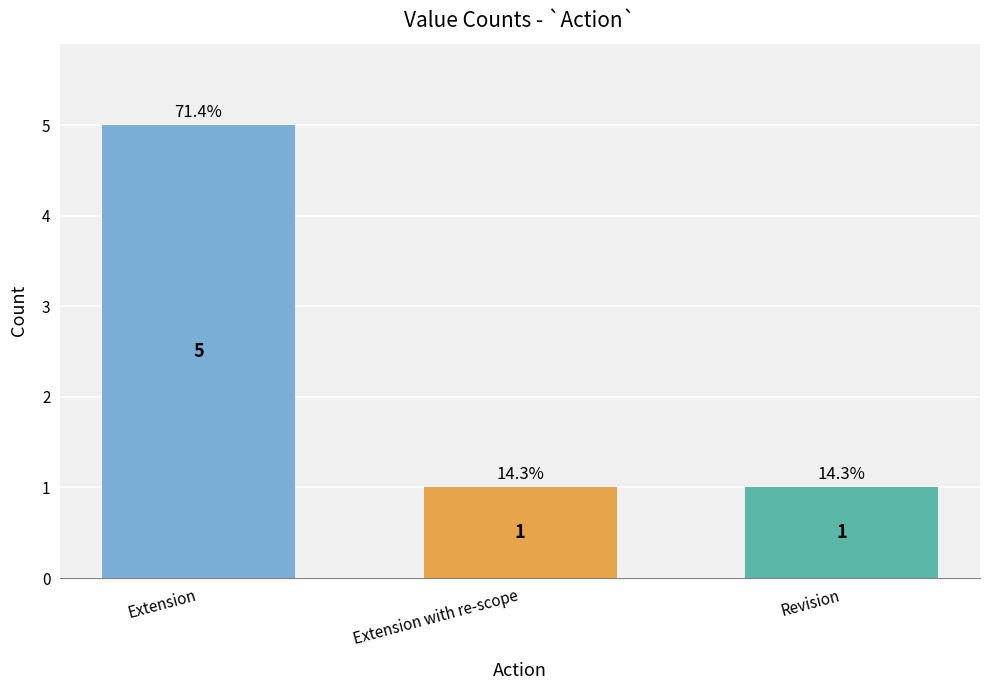

How many bars are there in total?

3